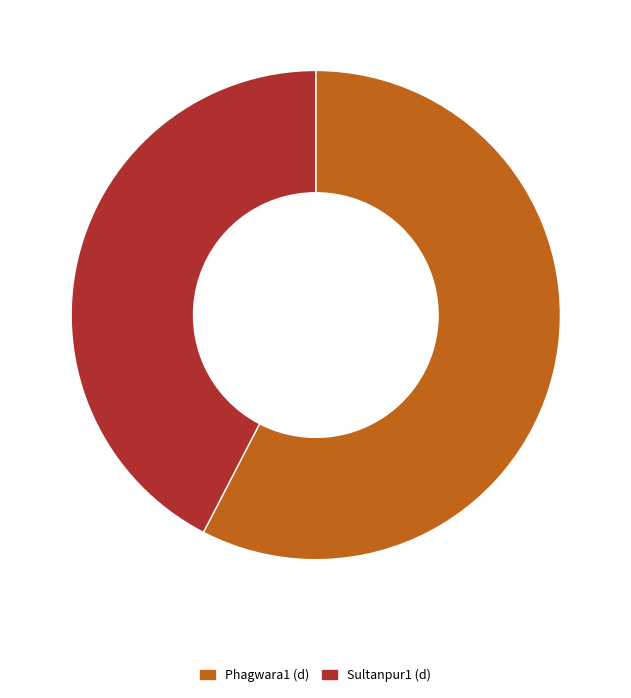

Is Phagwara1 (d) the majority of the pie?

Yes